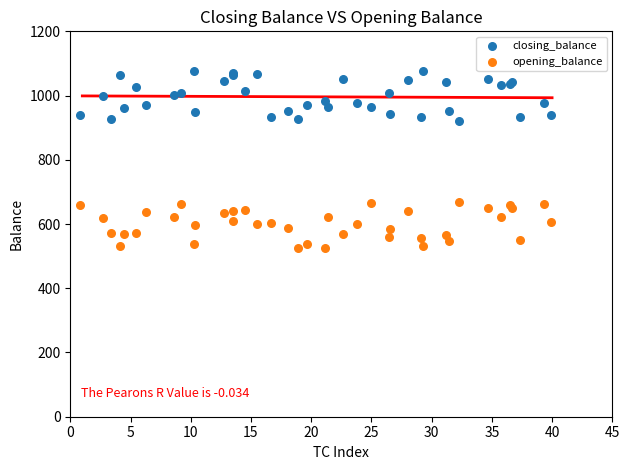

Which series reaches the maximum Y coordinate?

closing_balance